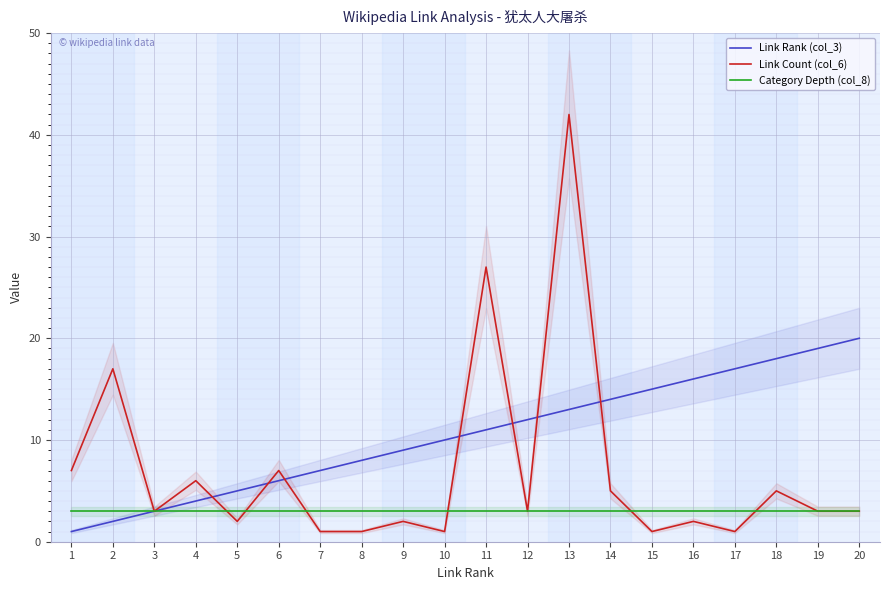

What is the total value across all series at 18?

26